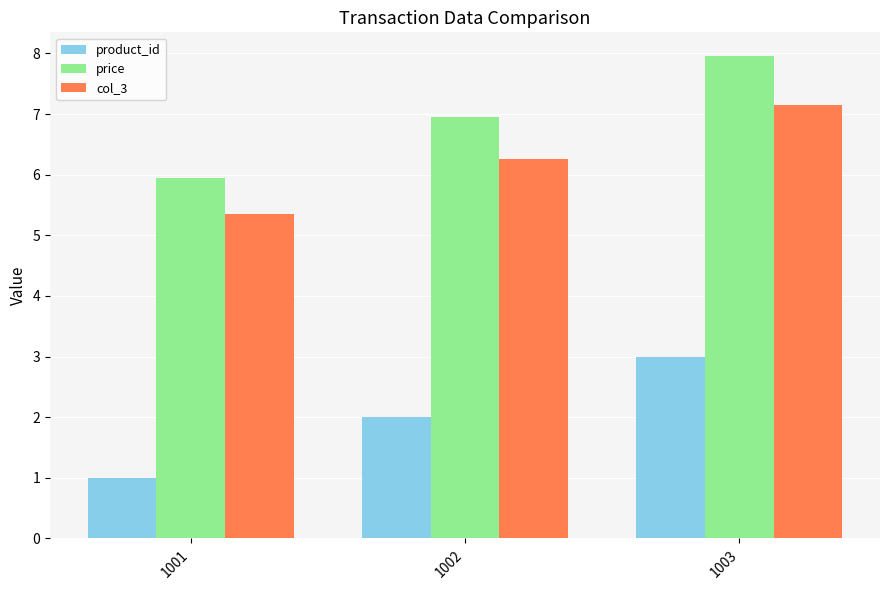

Reading right to left, transcribe all the data shown in this chart.

product_id: 3.0	2.0	1.0
price: 8.0	7.0	6.0
col_3: 7.2	6.3	5.4